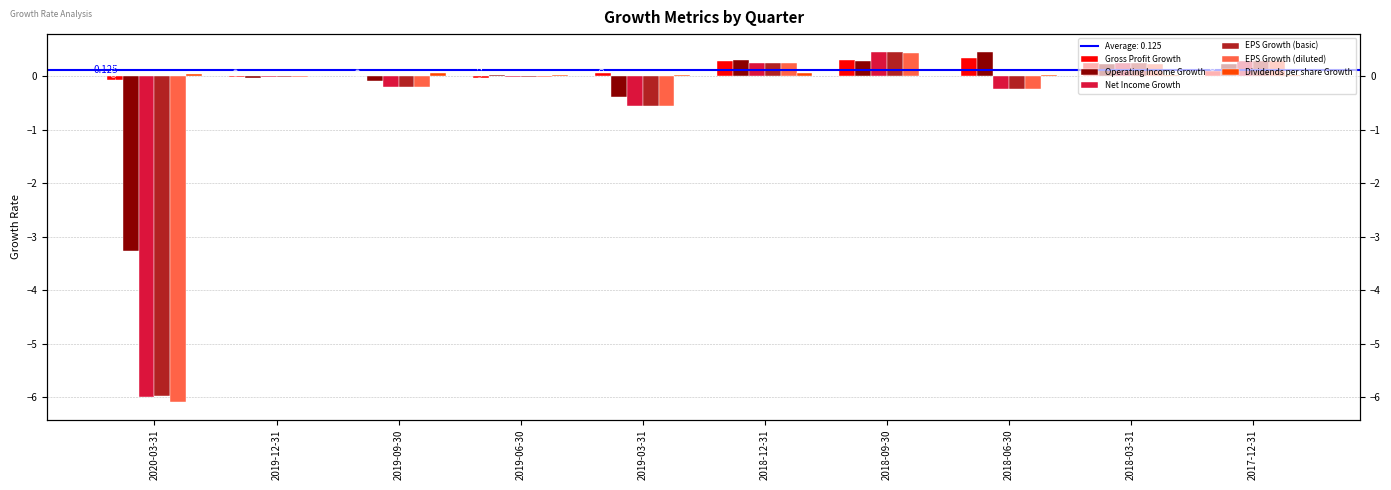

At how many categories does at least one series exceed -1?

10